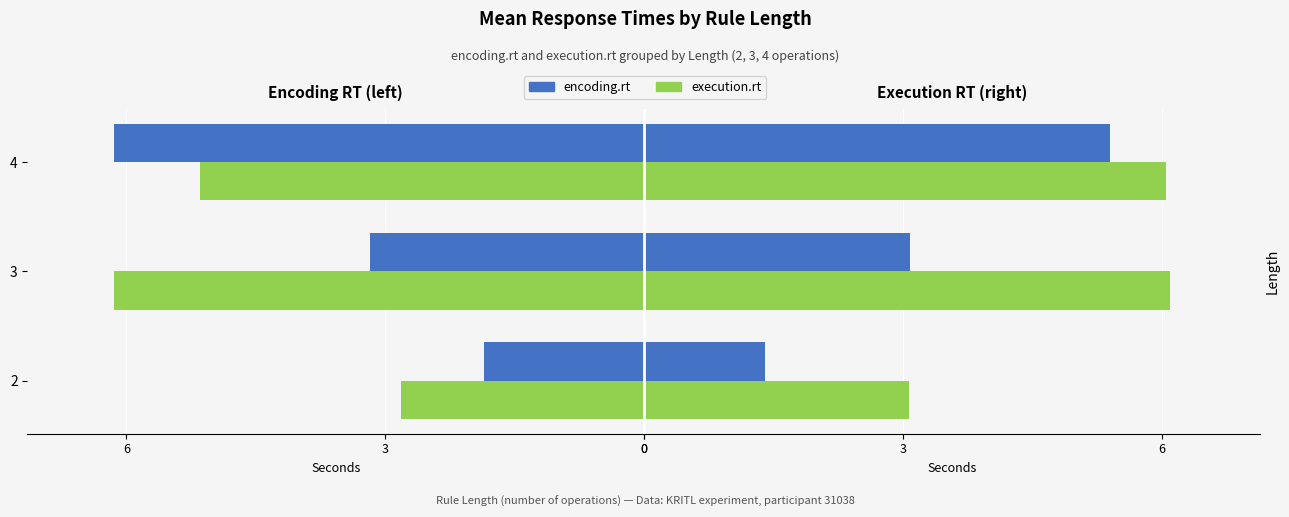

What are all the series names shown in the legend?

encoding.rt, execution.rt